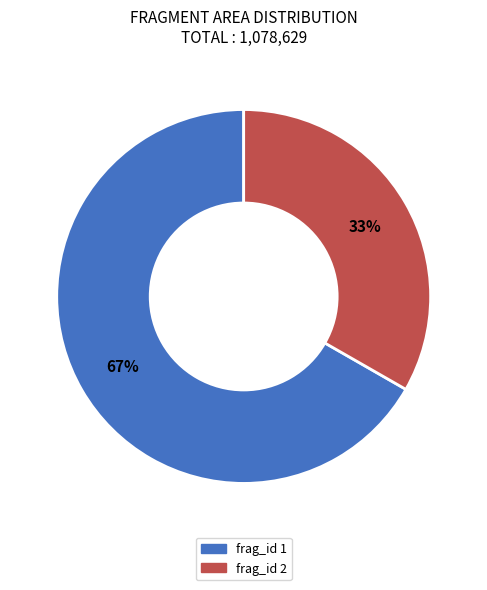

Which slice represents more than half of the pie?

frag_id 1